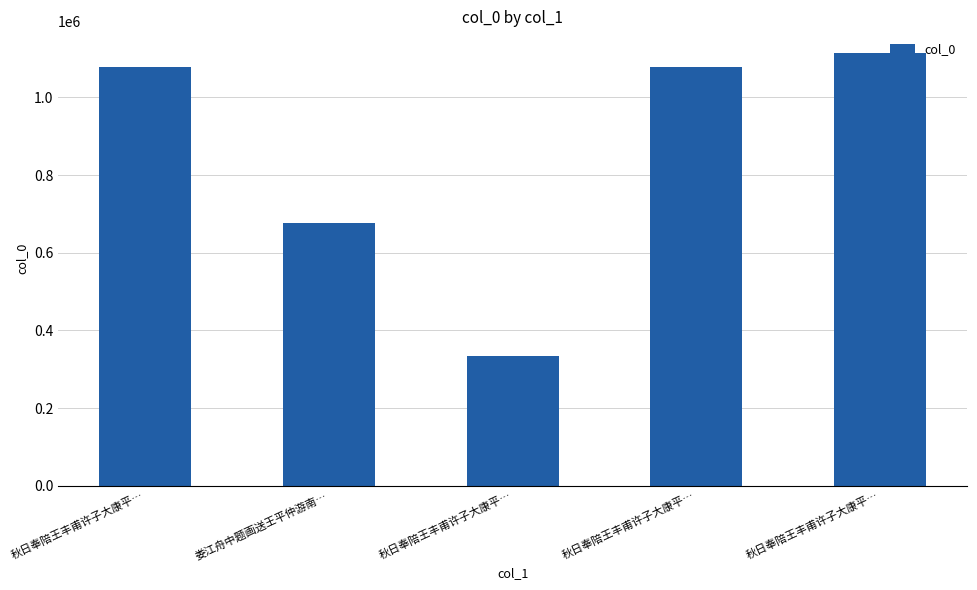

Count the number of data series in this chart.

1